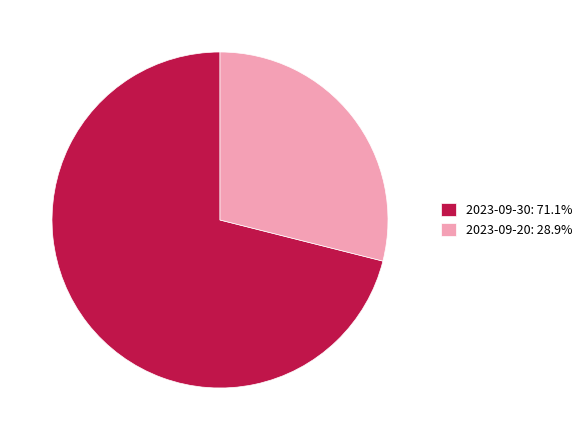

Is there any slice that represents more than half of the pie?

Yes